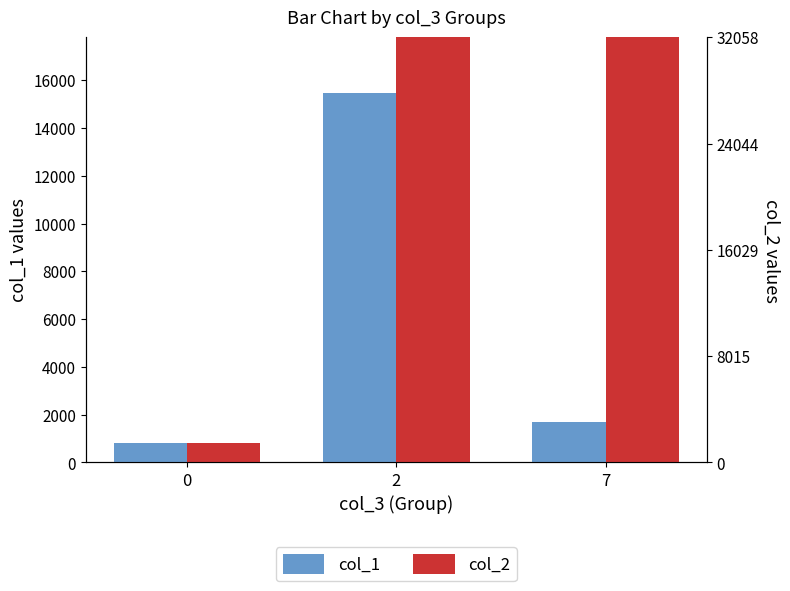

How many values in the col_2 series are below 28985?

1